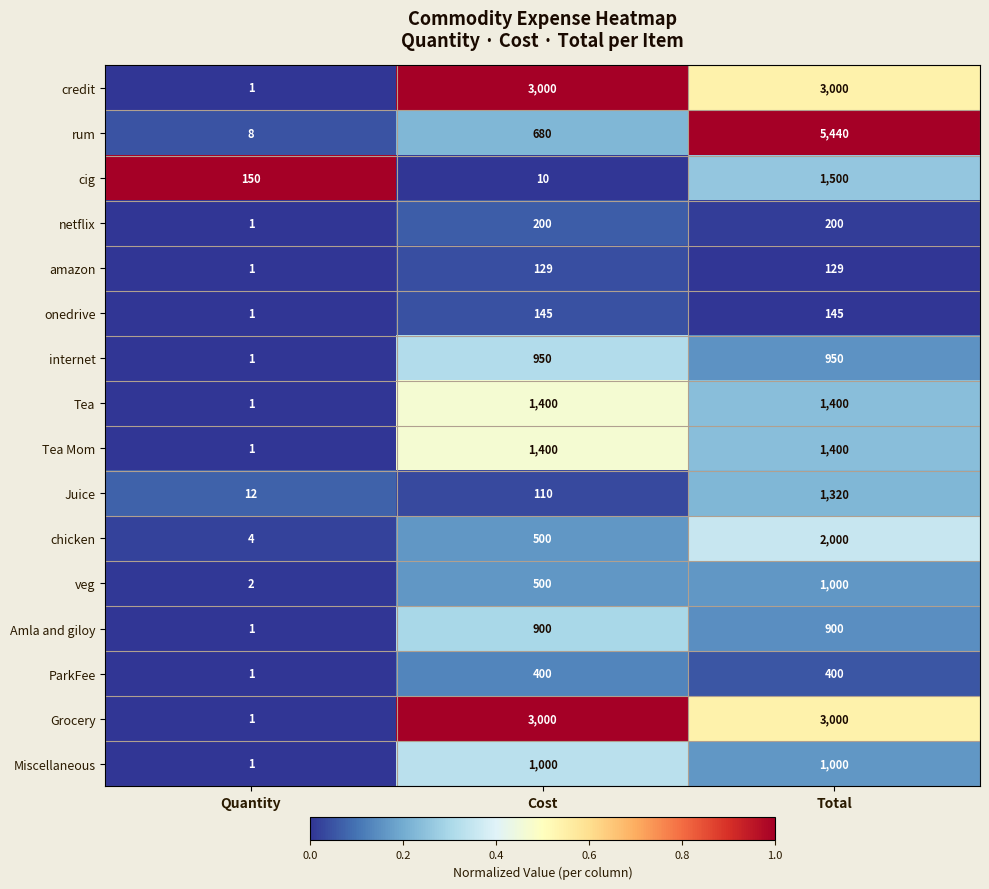

What is the approximate value of amazon at Cost, to the nearest 5?

130